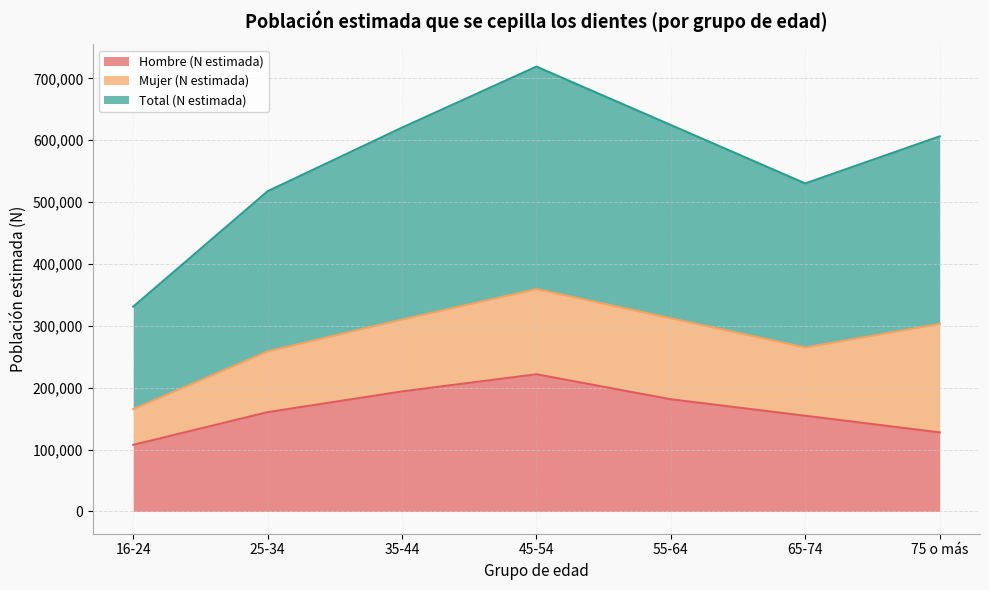

What is the approximate value of Hombre (N estimada) at 65-74?

154657